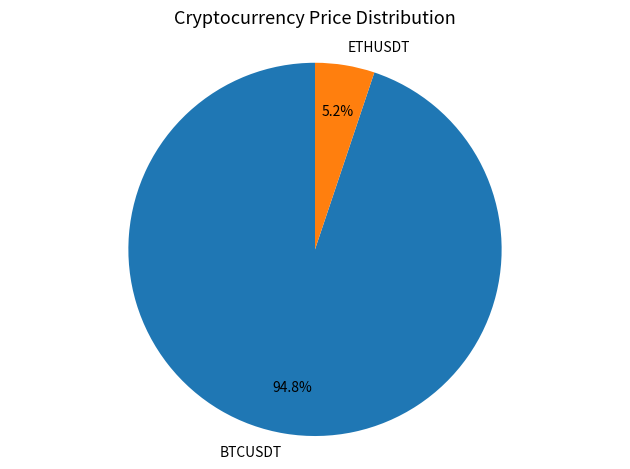

True or false: BTCUSDT accounts for 89% of the total.

False